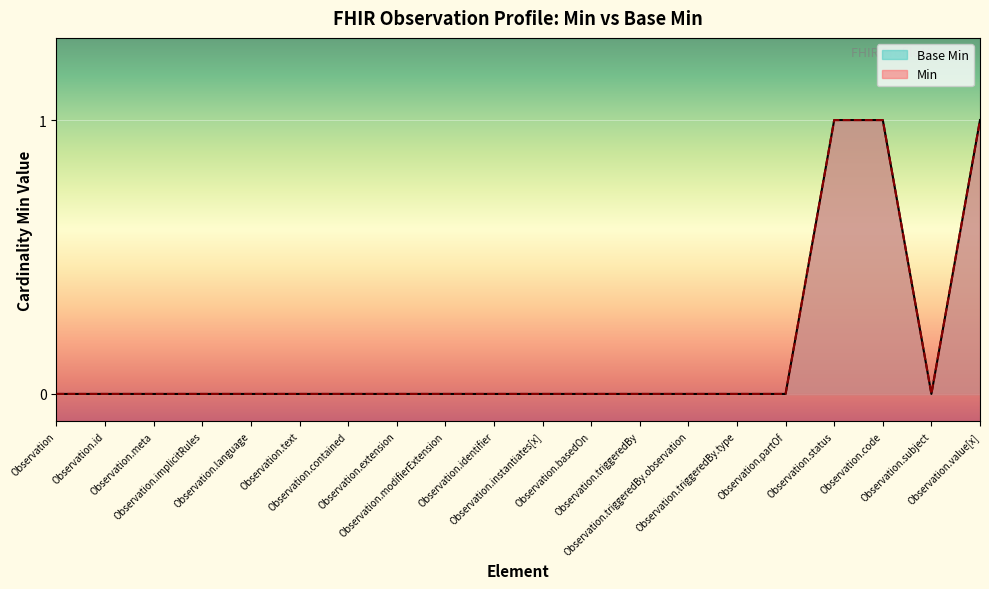

Is the value of Min at Observation.triggeredBy.type greater than the value of Base Min at Observation.contained?

No